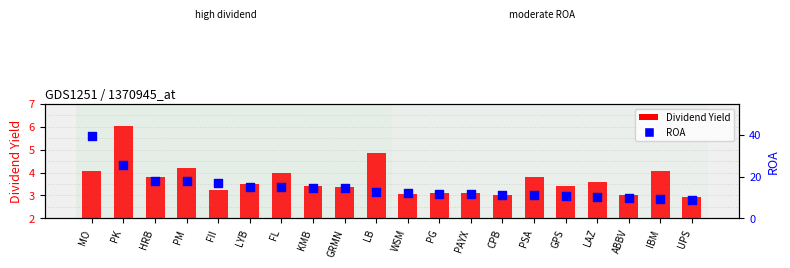

What is the total value across all series at PAYX?

14.8